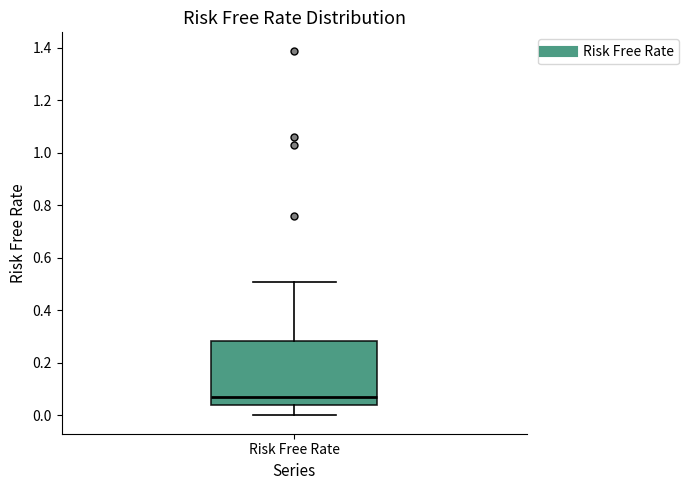

Read this box plot against the y-axis: the position of the median line, the range covered by the box, and the ends of both whiskers. The values are not printed on the chart, so give them approximately, as read against the axis.

median 0.08, box 0.04 to 0.28, whiskers 0.00 to 0.52